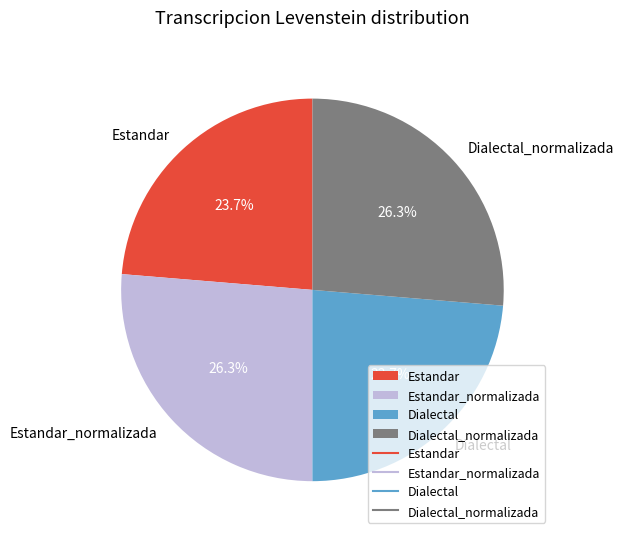

To the nearest percent, what percentage of the pie is Dialectal?

24%